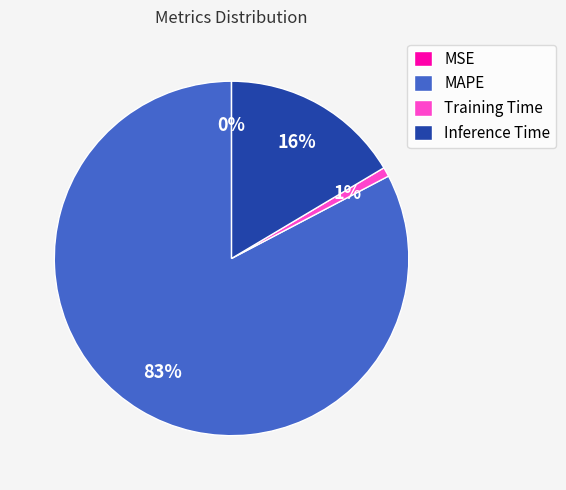

Which slice is the largest?

MAPE